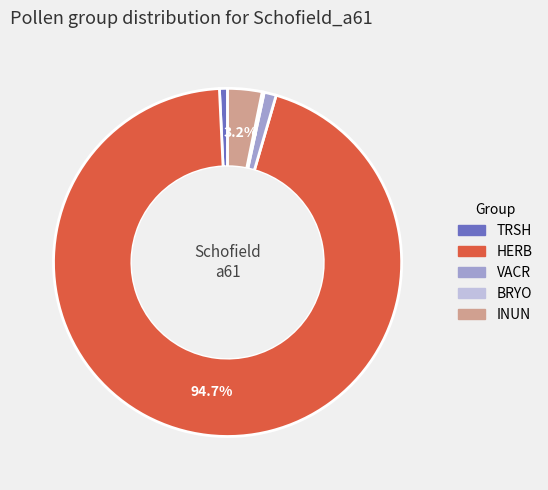

To the nearest percent, what is the average slice percentage?

20%